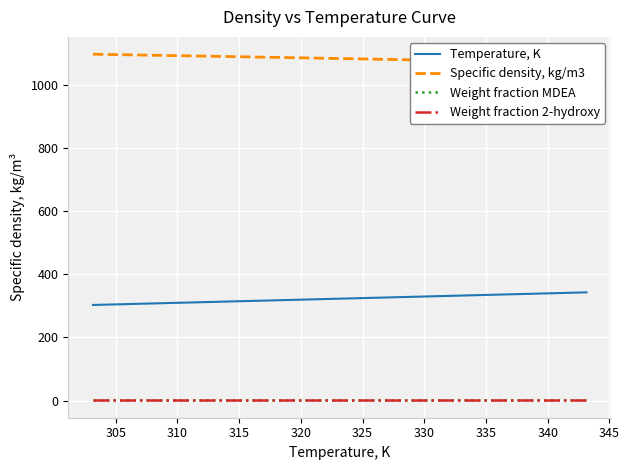

True or false: Weight fraction 2-hydroxy and Temperature, K intersect in this chart.

False